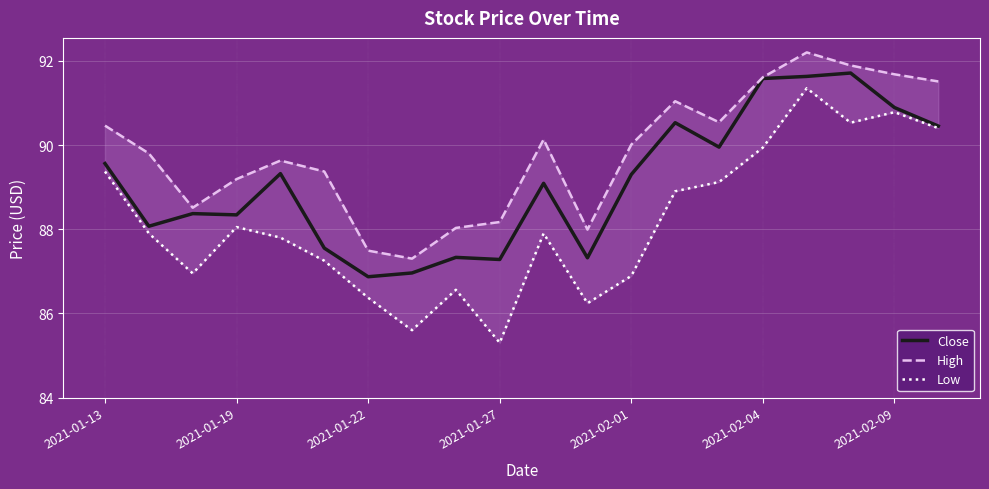

The Close series shows 120.3 at 2021-02-01. True or false?

False